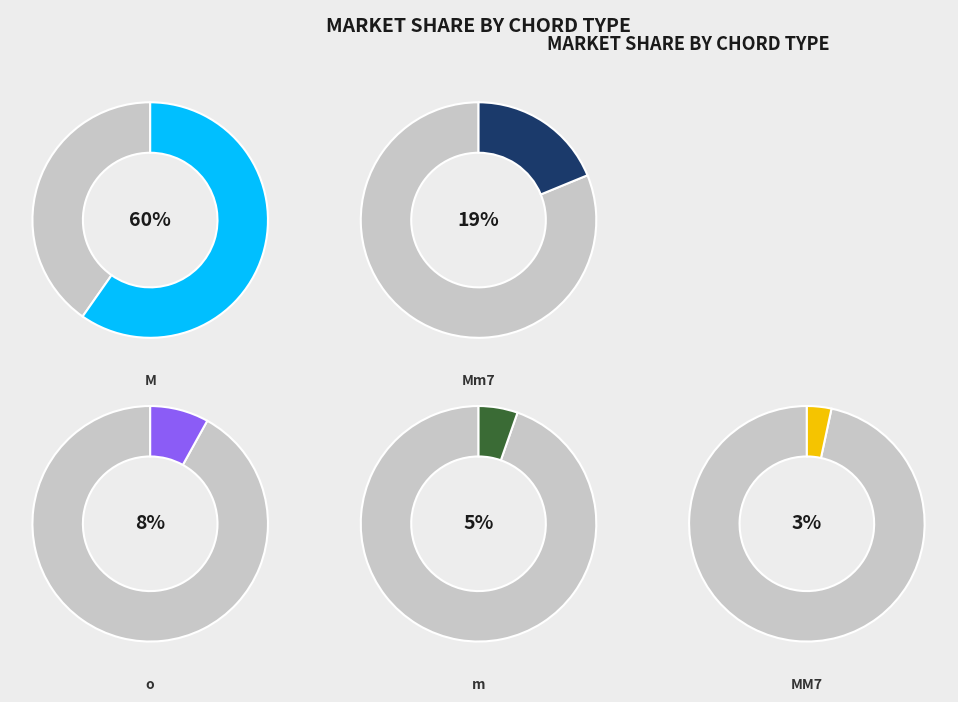

To the nearest percent, what portion does o represent?

8%